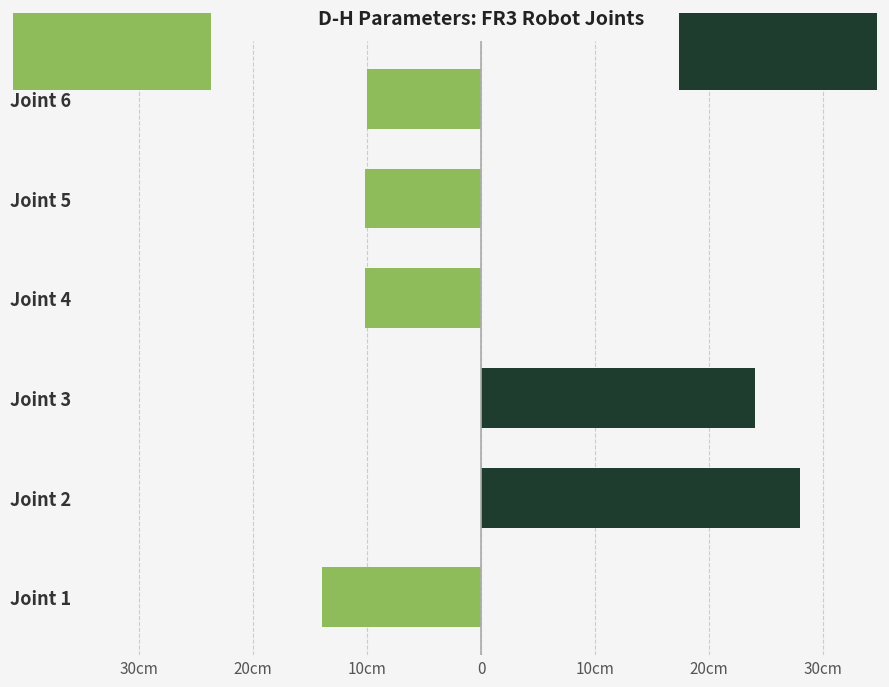

What is the highest value of the a [m] series?

0.3